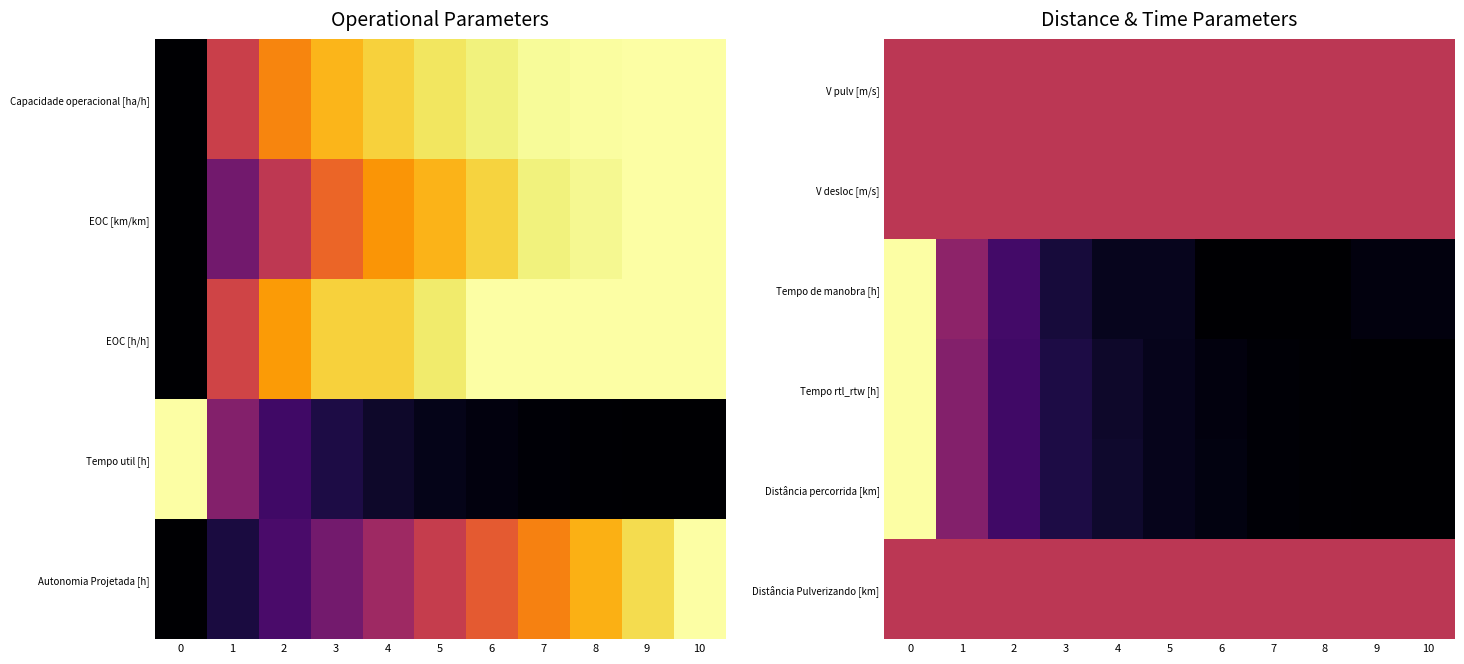

What is the average value of the Tempo de manobra [h] series?

0.2